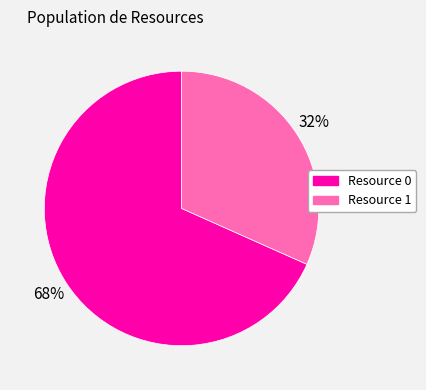

To the nearest percent, what percentage of the pie is Resource 1?

32%